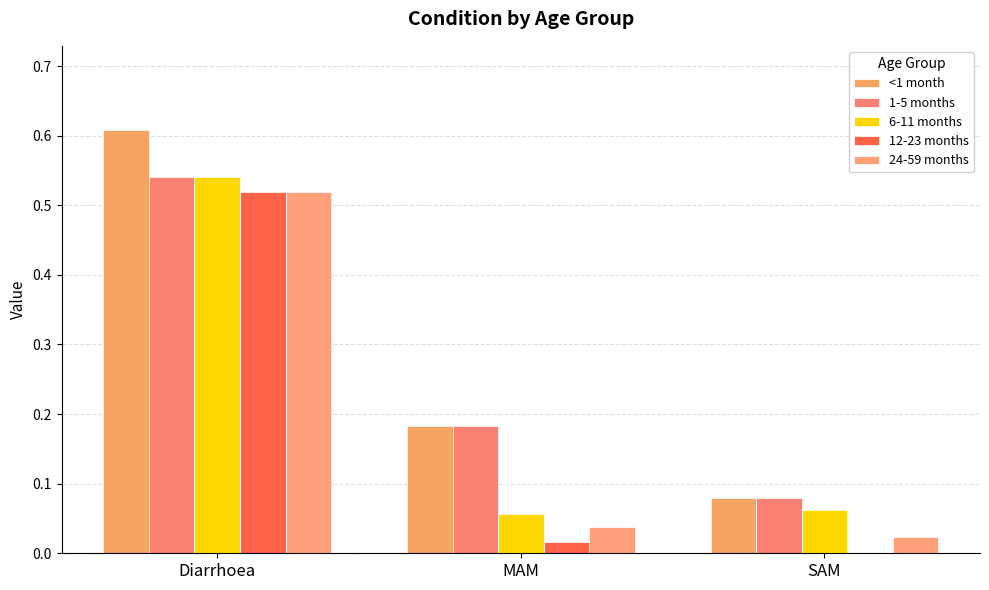

Are the bars horizontal?

No